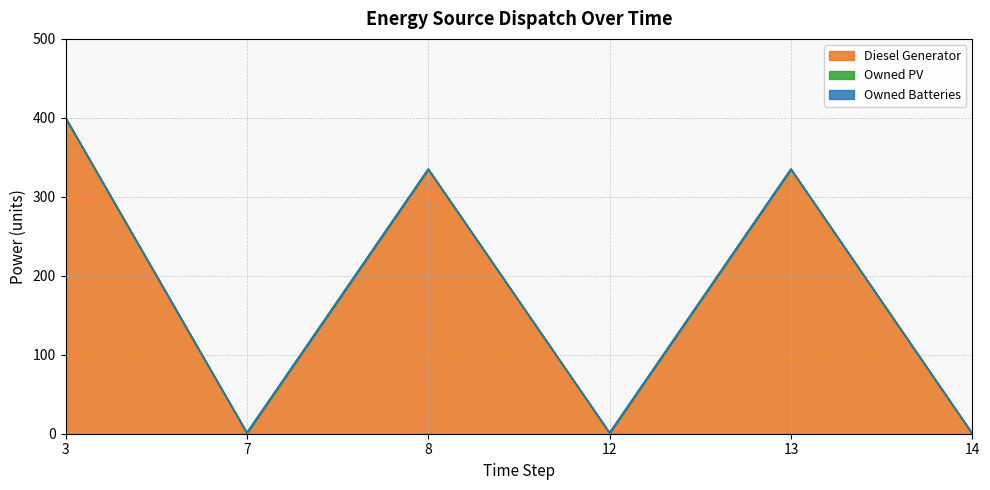

At which label is Owned PV closest to 0?

3